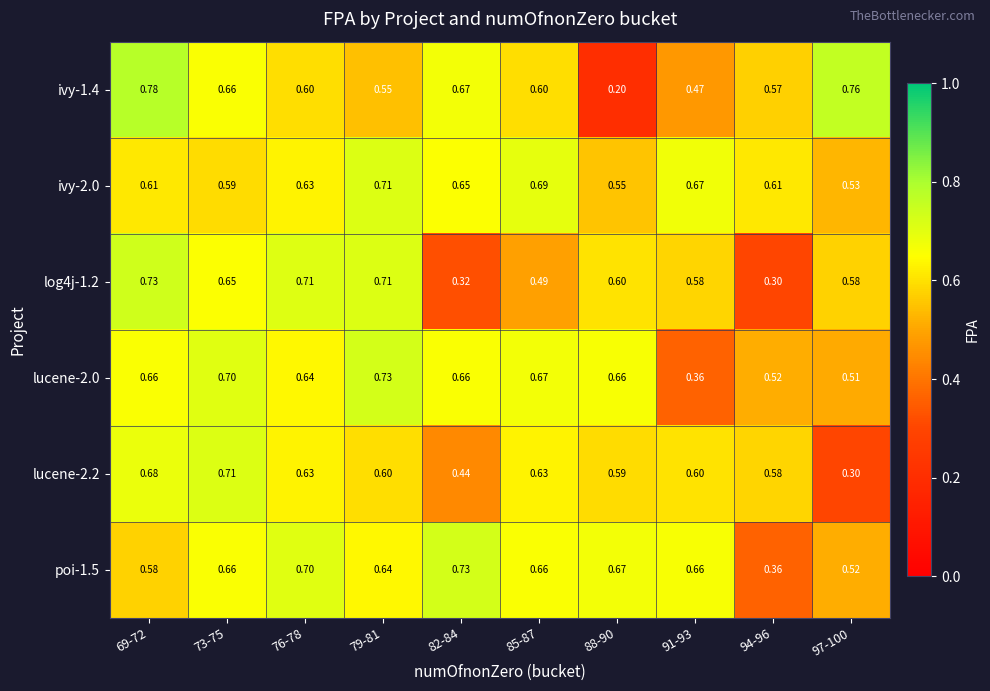

Is the value of ivy-2.0 at 85-87 greater than the value of lucene-2.0 at 73-75?

No